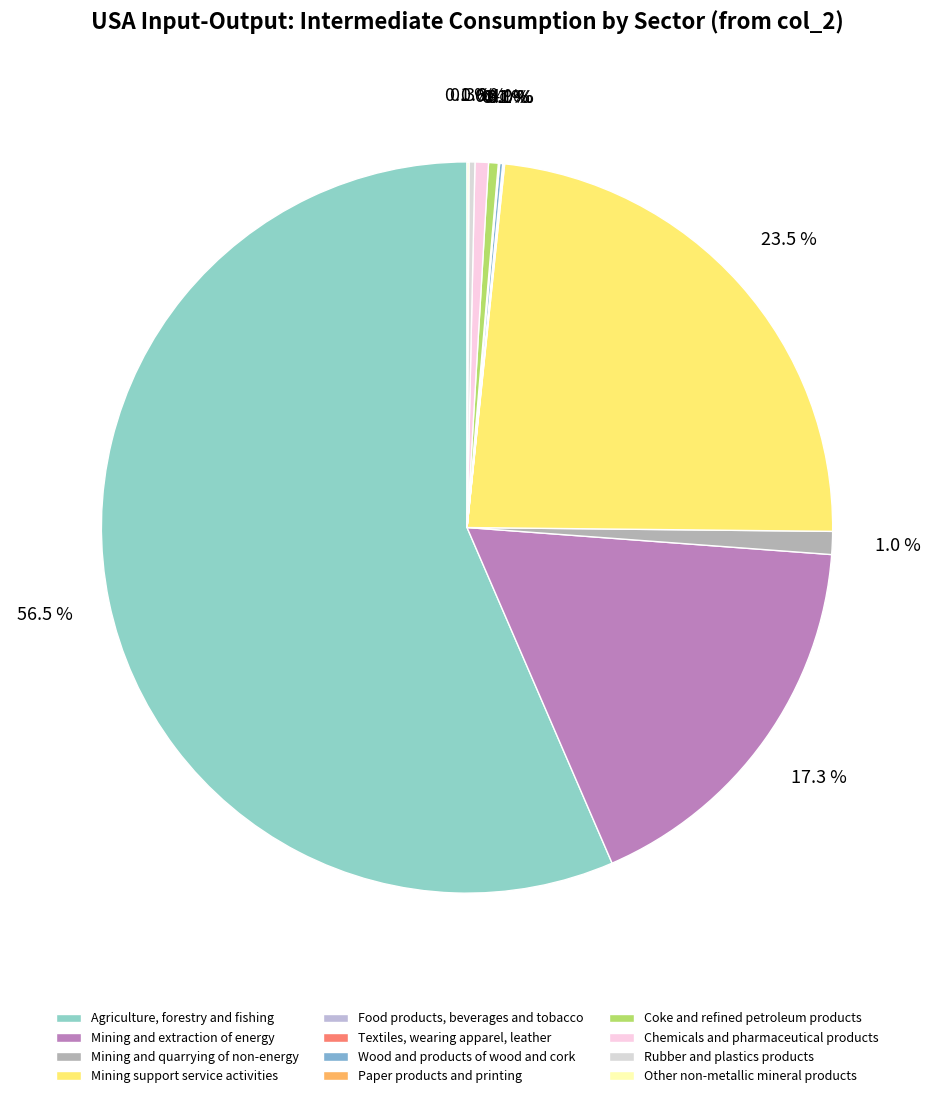

Is it true that Coke and refined petroleum products is 1% of the pie?

False